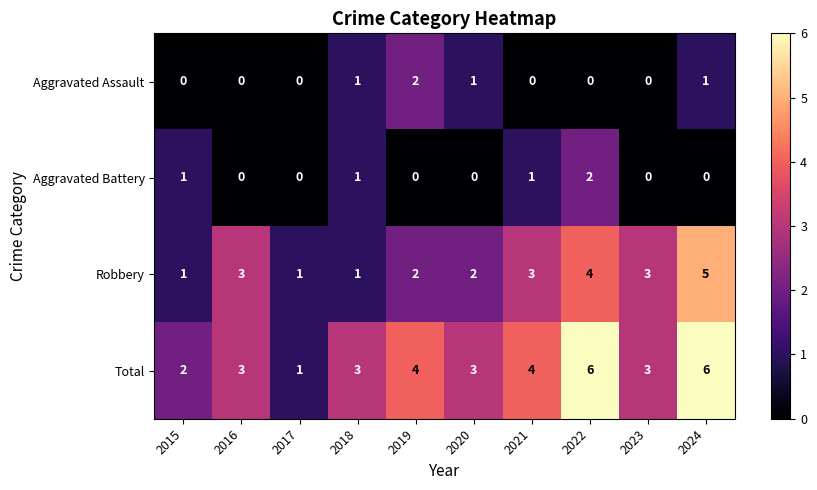

The Robbery series shows 4 at 2022. True or false?

True